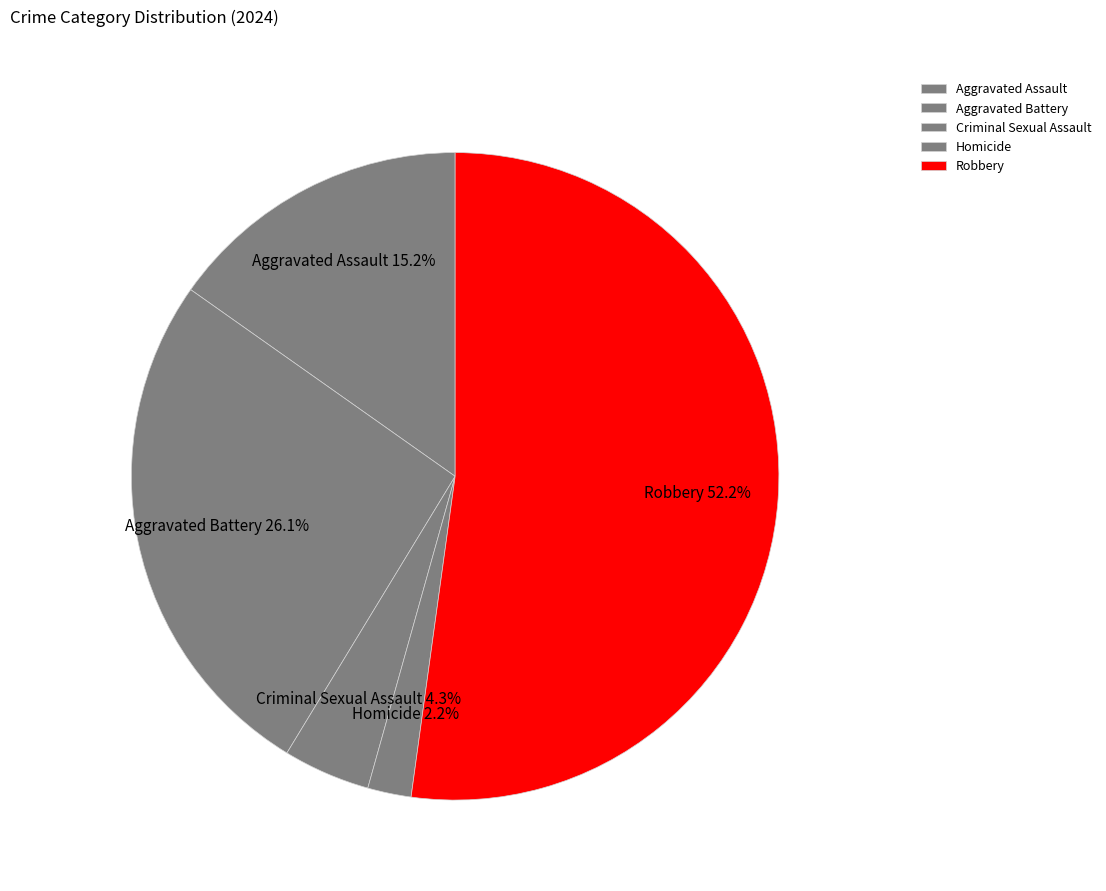

Which has a higher value, Aggravated Battery or Robbery?

Robbery